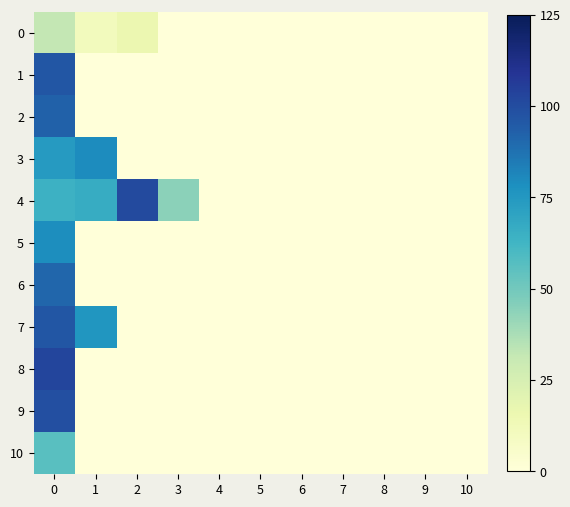

Which has a higher value, 3 or 6?

3